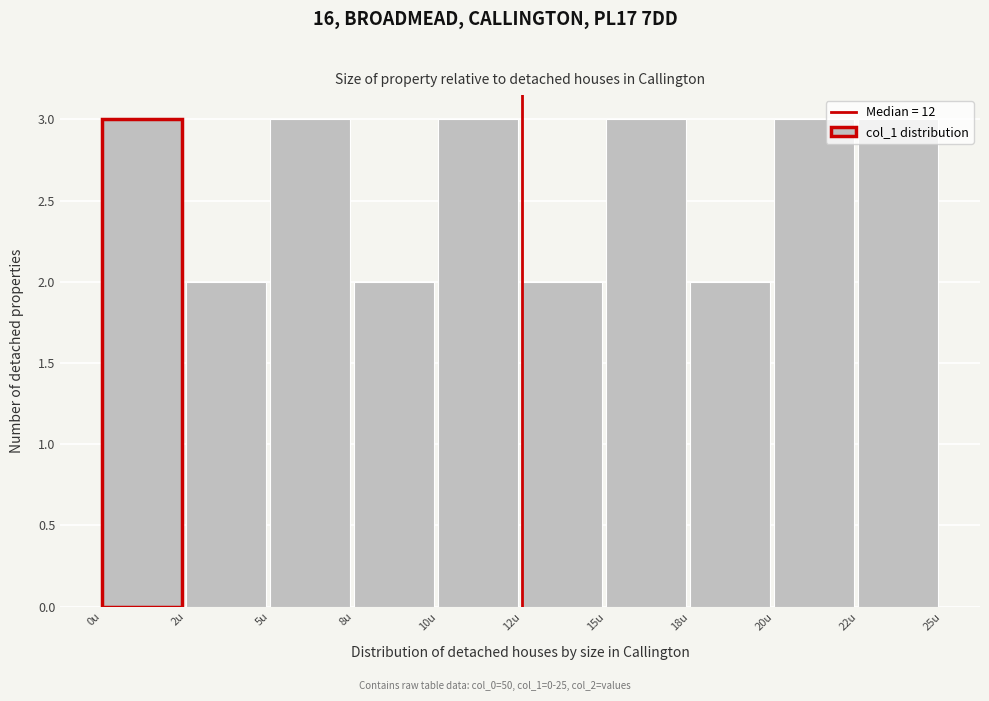

What is the change in value from 8u to 20u?

+1